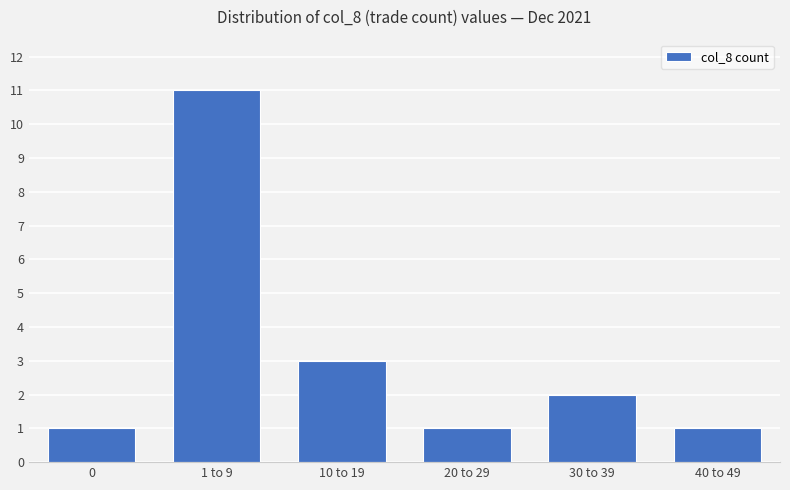

Reading right to left, transcribe all the data shown in this chart.

40 to 49=1	30 to 39=2	20 to 29=1	10 to 19=3	1 to 9=11	0=1